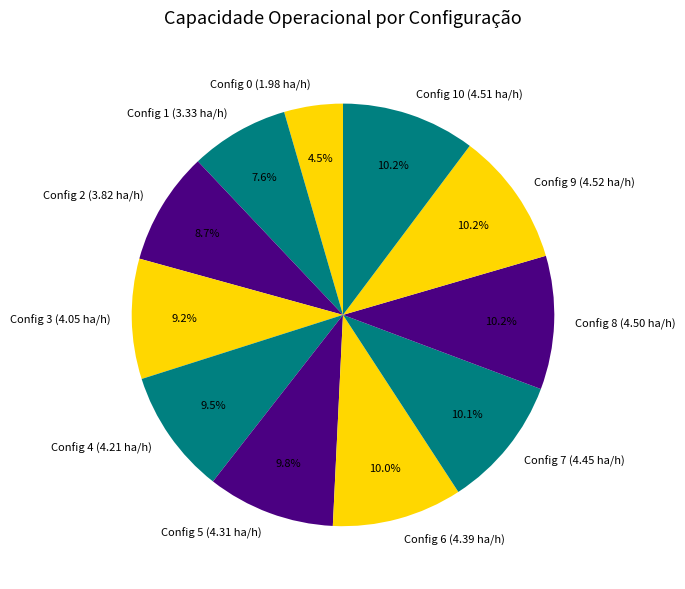

Is there a majority slice in this chart?

No